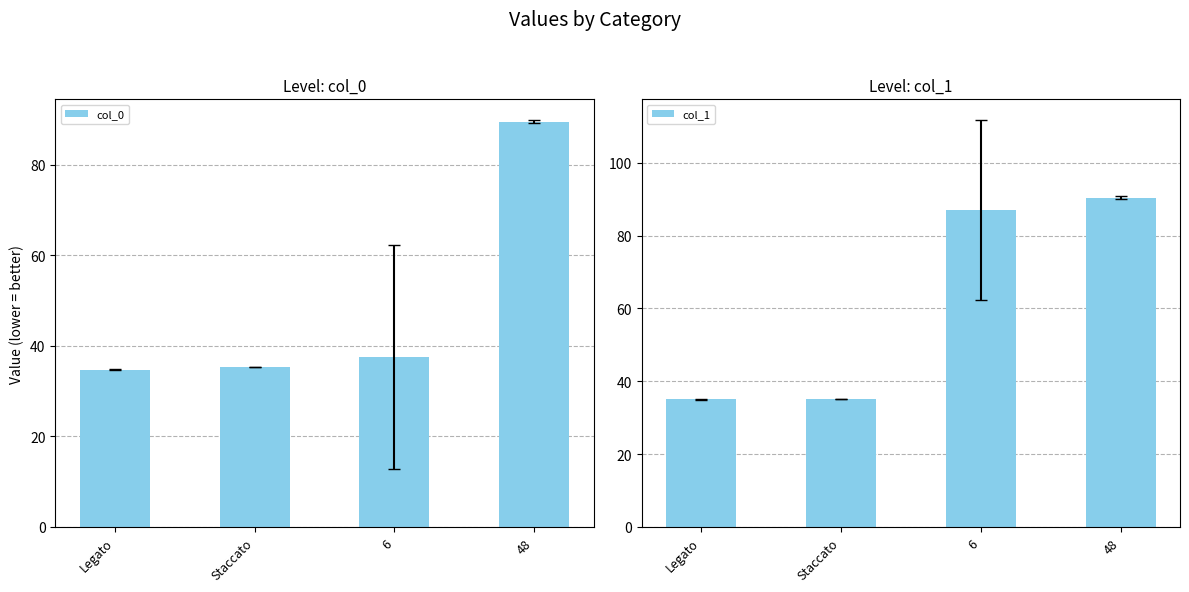

Where does the col_1 series first go above 87?

6